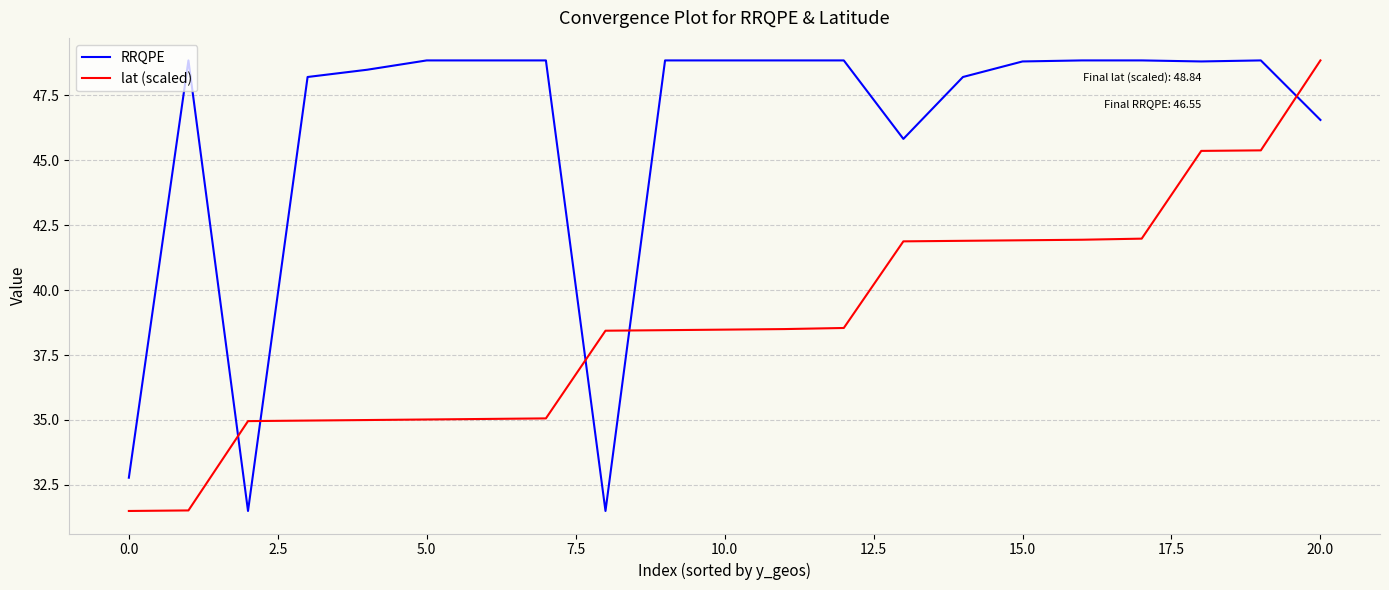

What is the difference between the second highest and second lowest values in the lat (scaled) series?

13.9